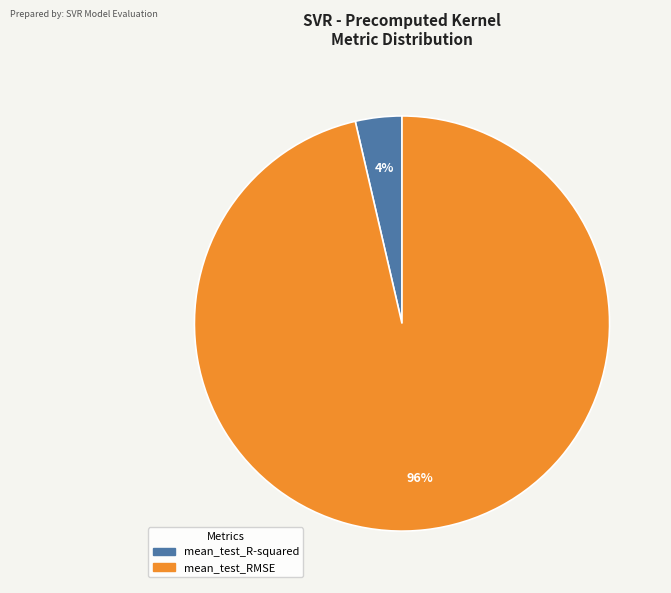

How many segments does this pie chart have?

2